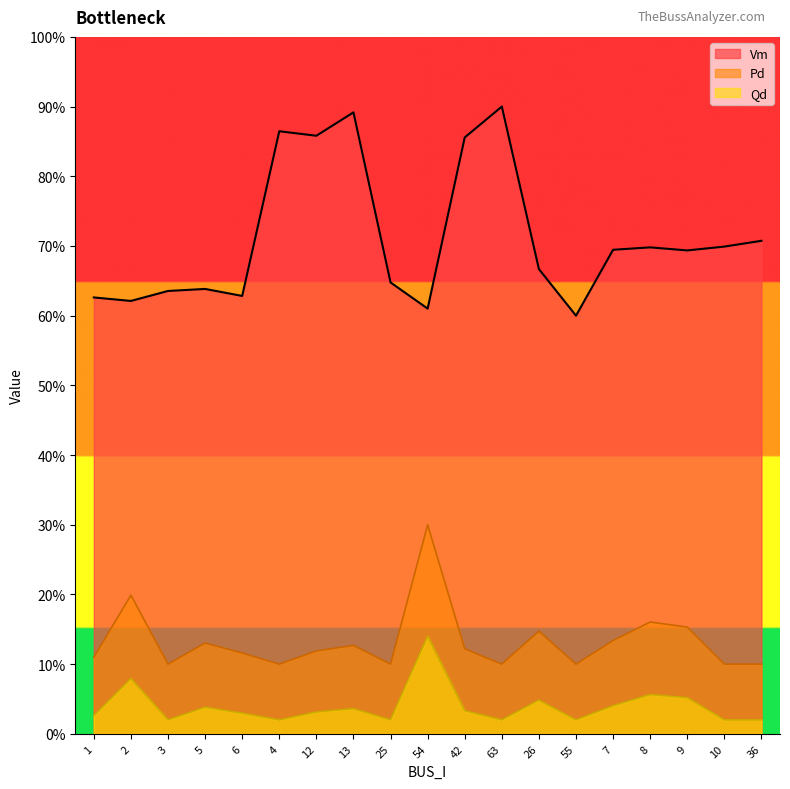

Reading right to left, transcribe all the data shown in this chart.

Vm: 36=0.7	10=0.7	9=0.7	8=0.7	7=0.7	55=0.6	26=0.7	63=0.9	42=0.9	54=0.6	25=0.6	13=0.9	12=0.9	4=0.9	6=0.6	5=0.6	3=0.6	2=0.6	1=0.6
Pd: 36=0.1	10=0.1	9=0.2	8=0.2	7=0.1	55=0.1	26=0.1	63=0.1	42=0.1	54=0.3	25=0.1	13=0.1	12=0.1	4=0.1	6=0.1	5=0.1	3=0.1	2=0.2	1=0.1
Qd: 36=0.0	10=0.0	9=0.1	8=0.1	7=0.0	55=0.0	26=0.0	63=0.0	42=0.0	54=0.1	25=0.0	13=0.0	12=0.0	4=0.0	6=0.0	5=0.0	3=0.0	2=0.1	1=0.0